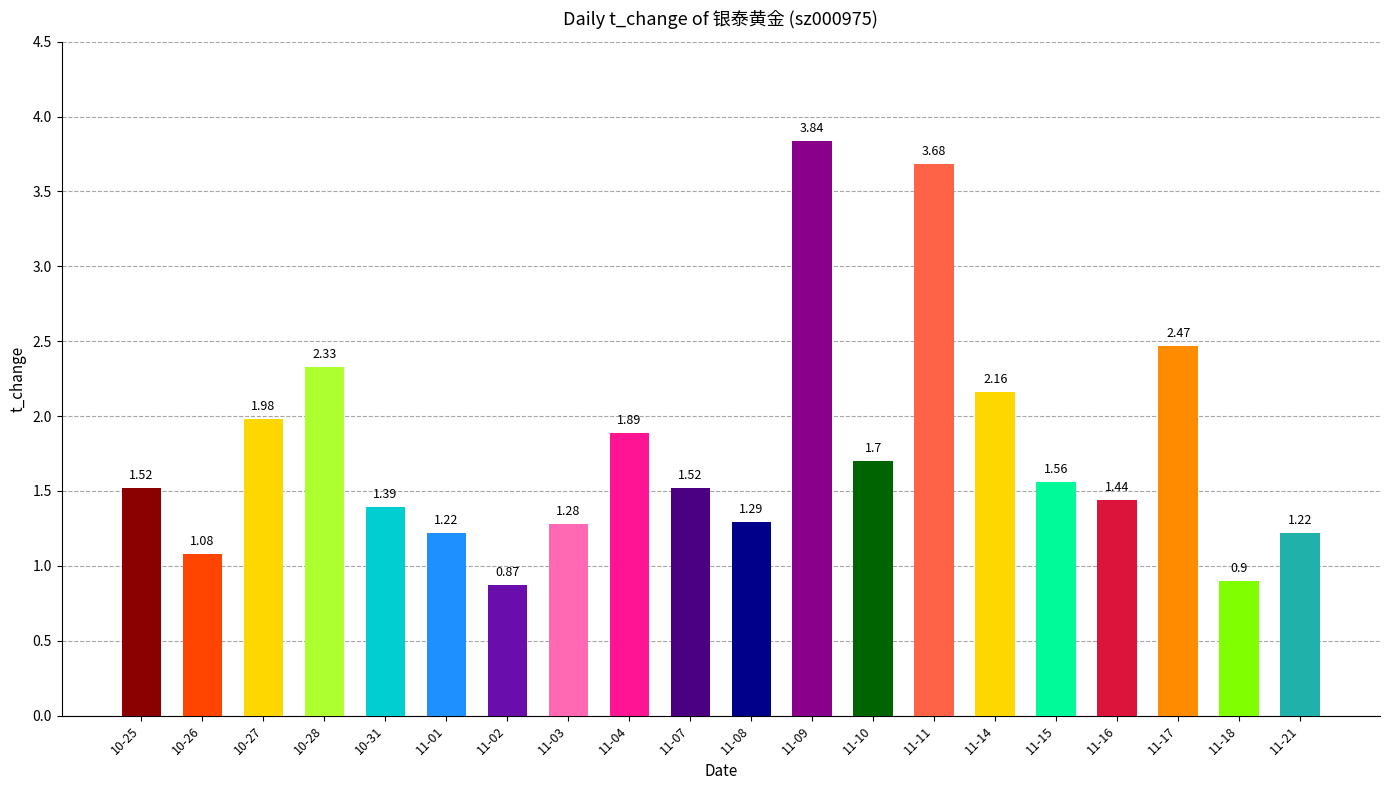

Between 11-04 and 11-14, which is larger?

11-14